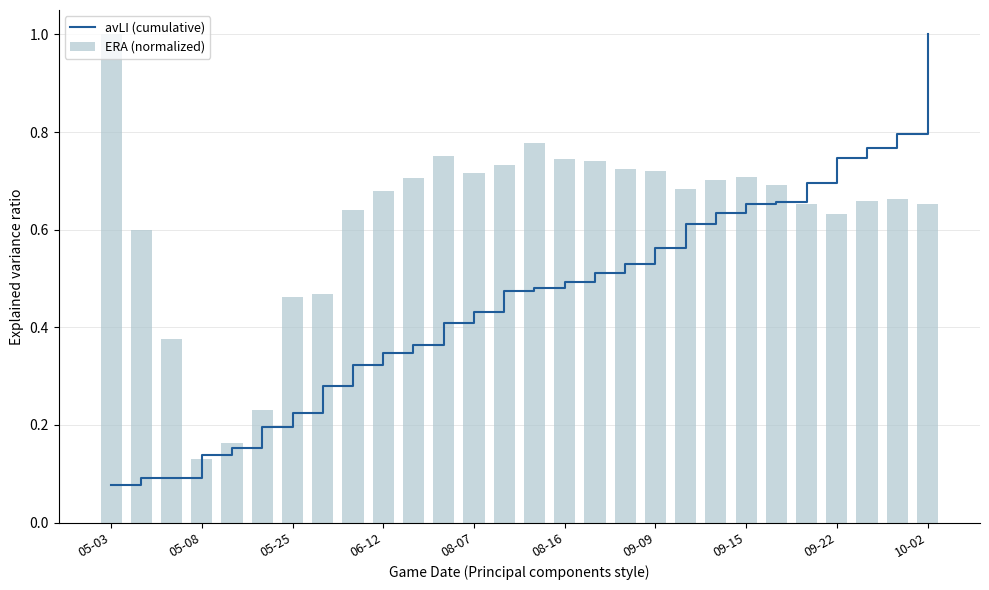

Which series has the widest spread of values?

avLI (cumulative)